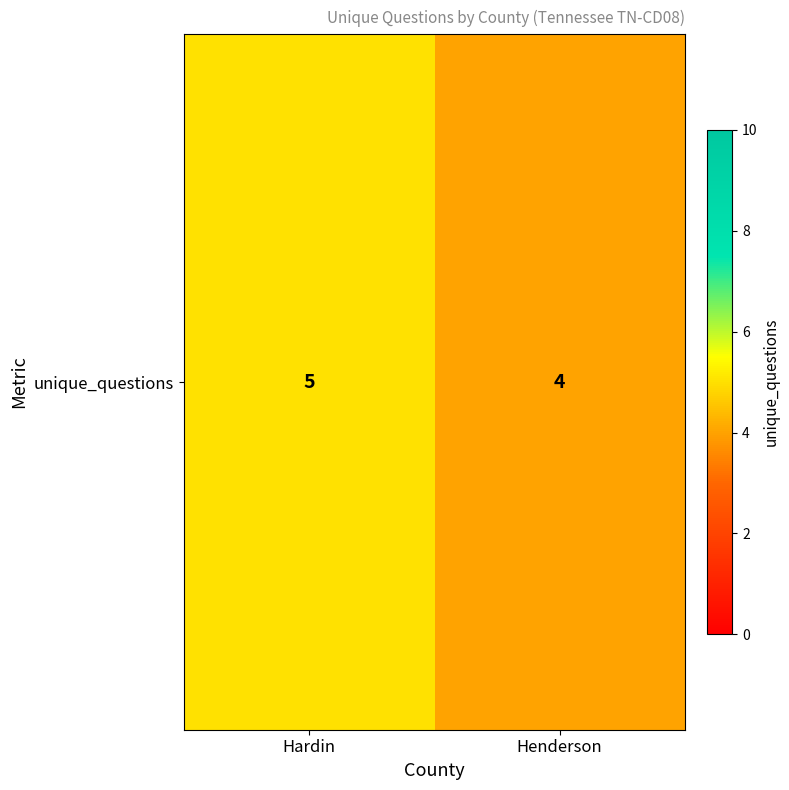

The chart shows a value of 9 at Hardin. True or false?

False